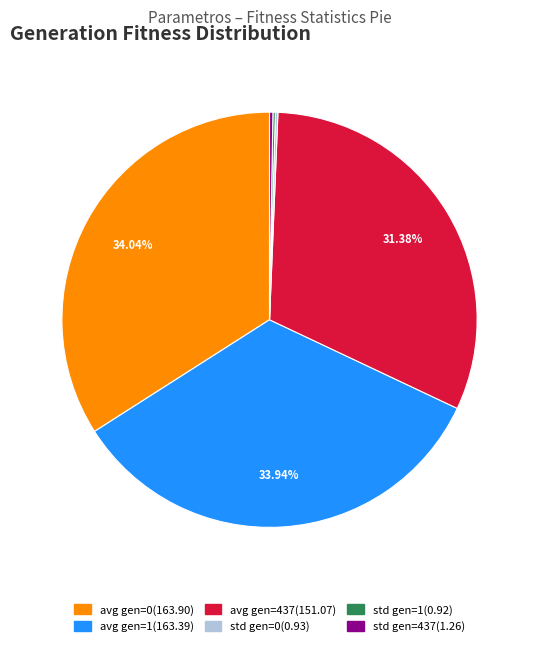

What is the ratio of the value at avg gen=1 to the value at avg gen=437?

1.1